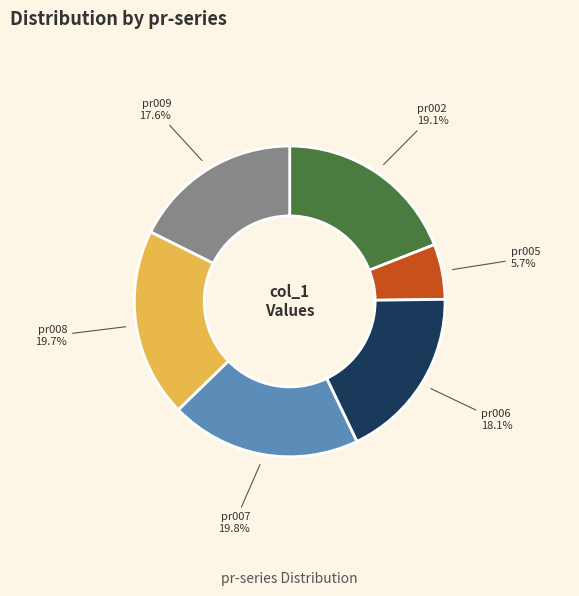

Which has a higher value, pr005 or pr008?

pr008